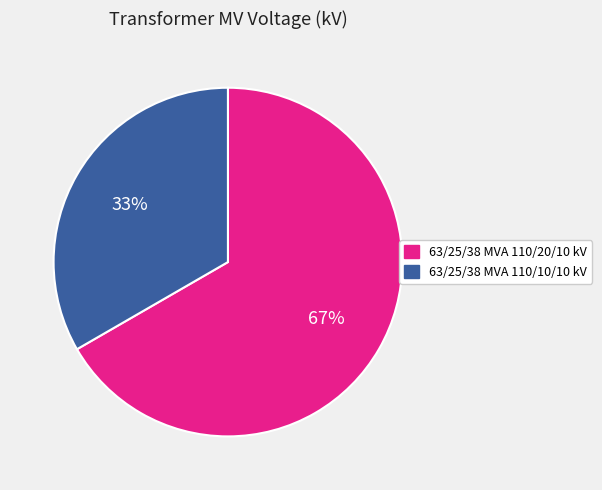

Is it true that 63/25/38 MVA 110/20/10 kV is 61% of the pie?

False